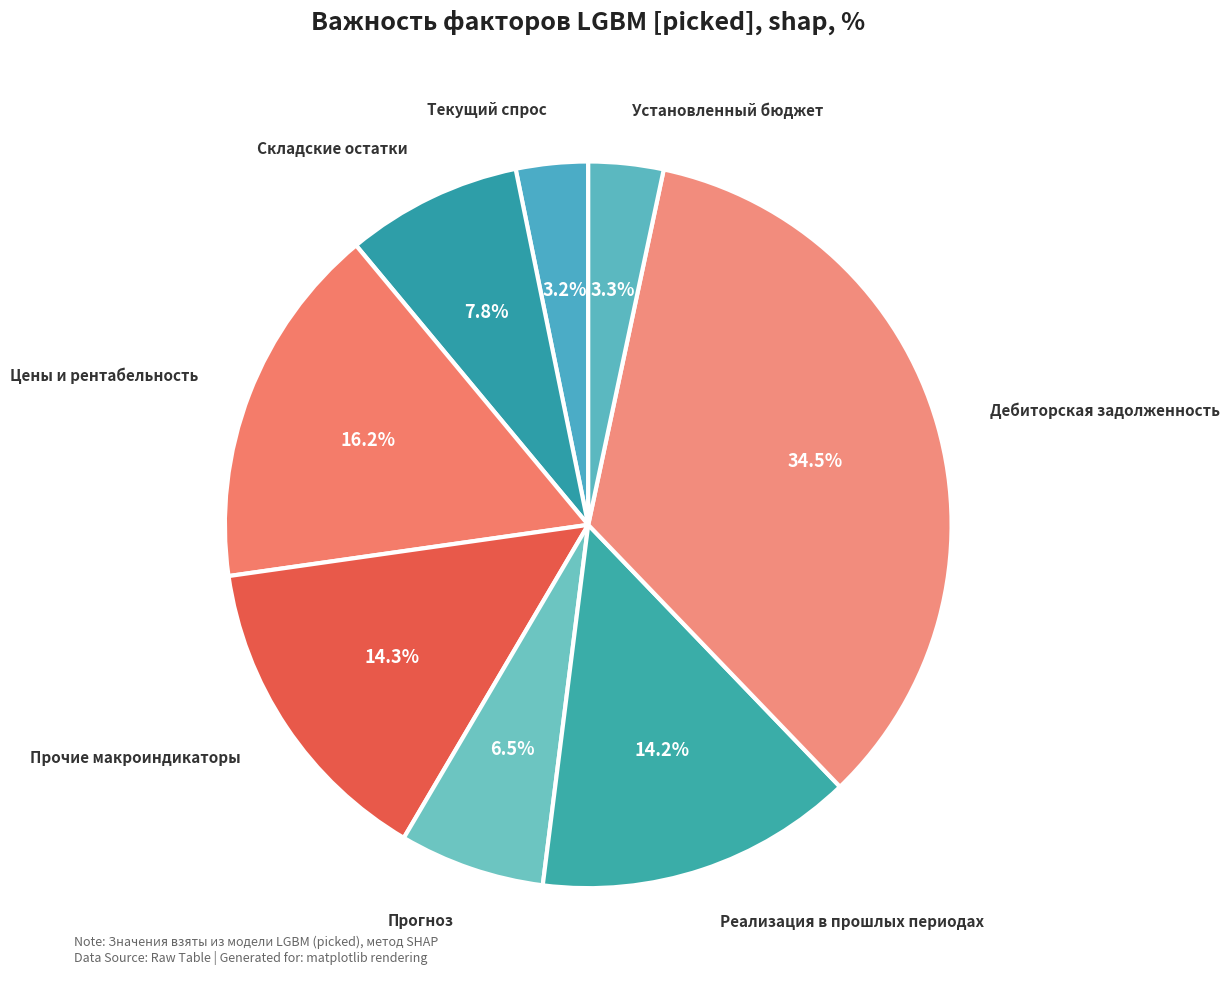

Count the number of slices in the pie.

8